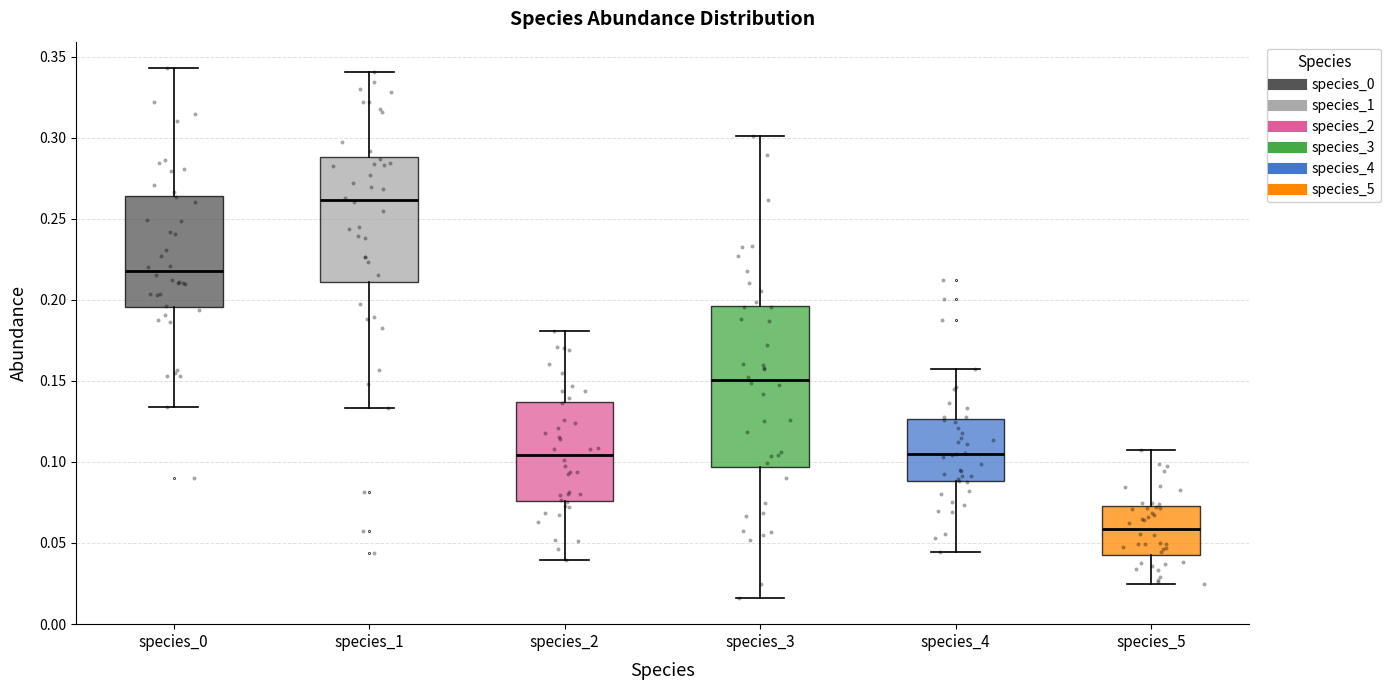

Where is the lower edge of the box for species_3 on the y-axis? The values are not printed on the chart, so give them approximately, as read against the axis.

0.095